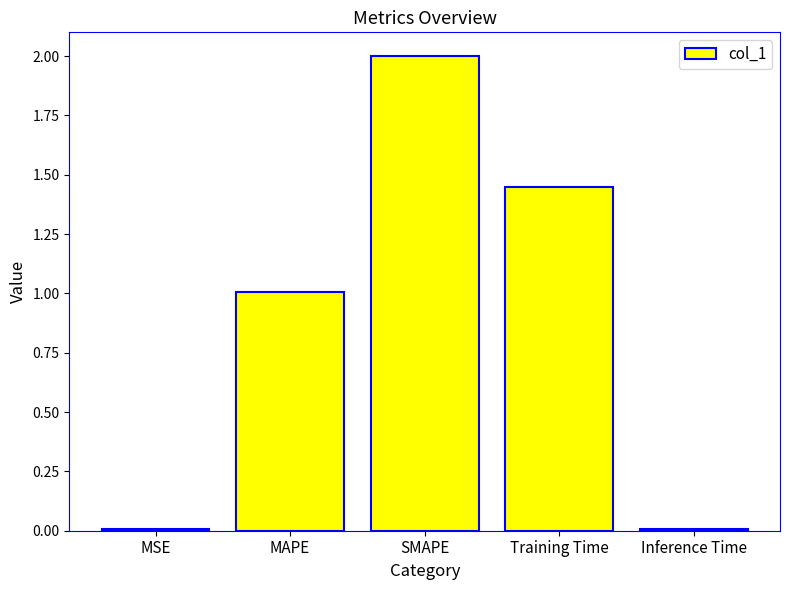

What is the label of the 5th bar from the left?

Inference Time